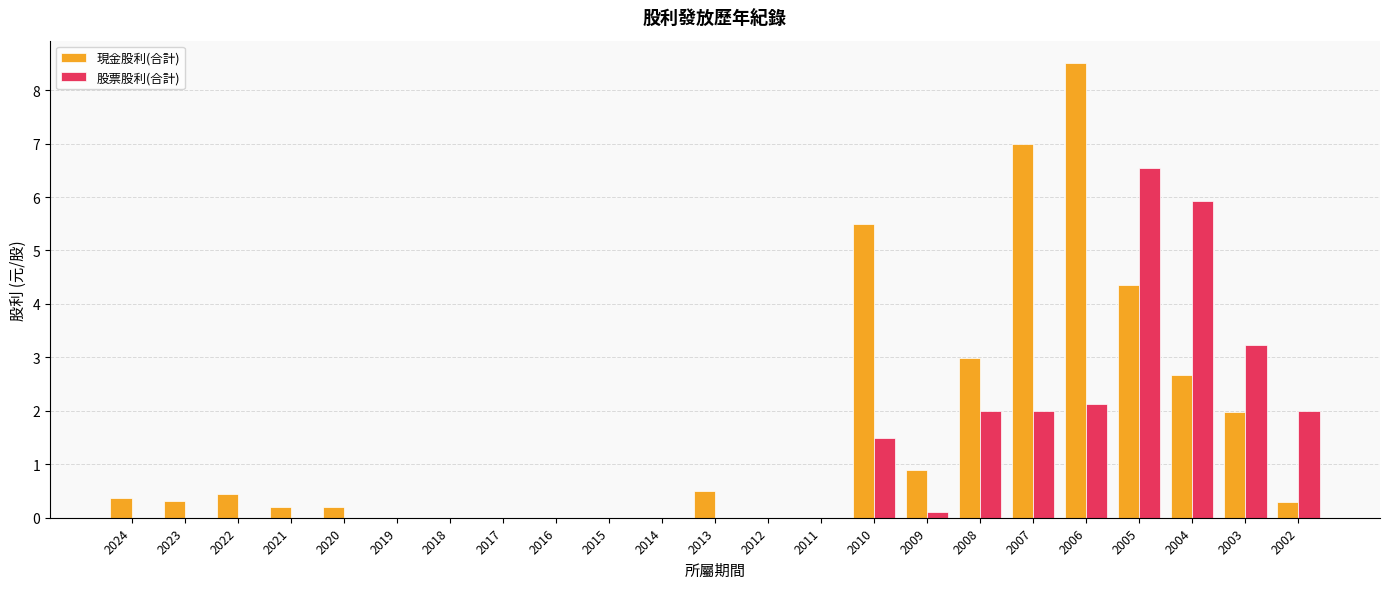

At which label is 現金股利(合計) closest to 4?

2005